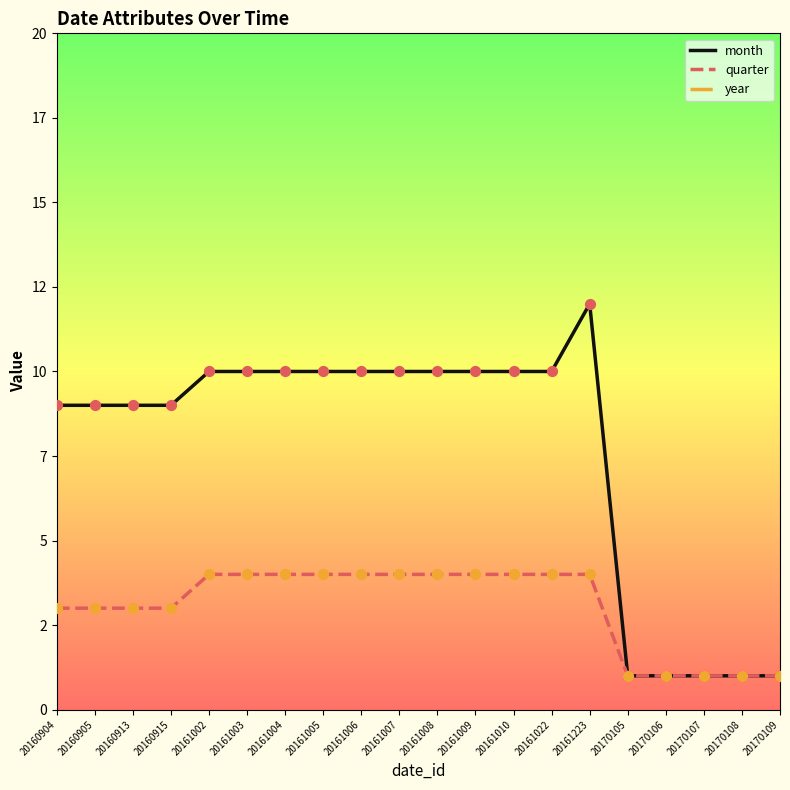

At which category is the sum across all series the highest?

20161223